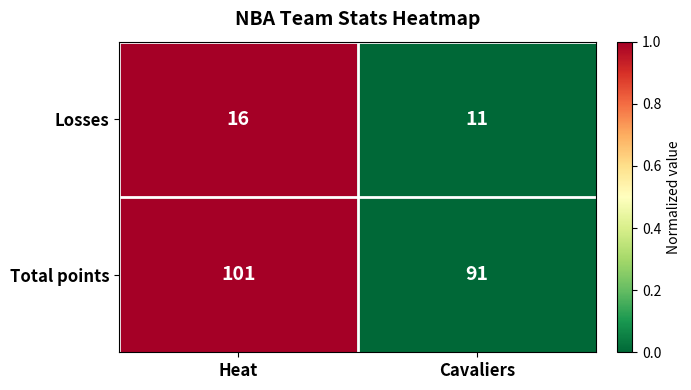

Rank the series by their maximum value, from highest to lowest.

Total points, Losses